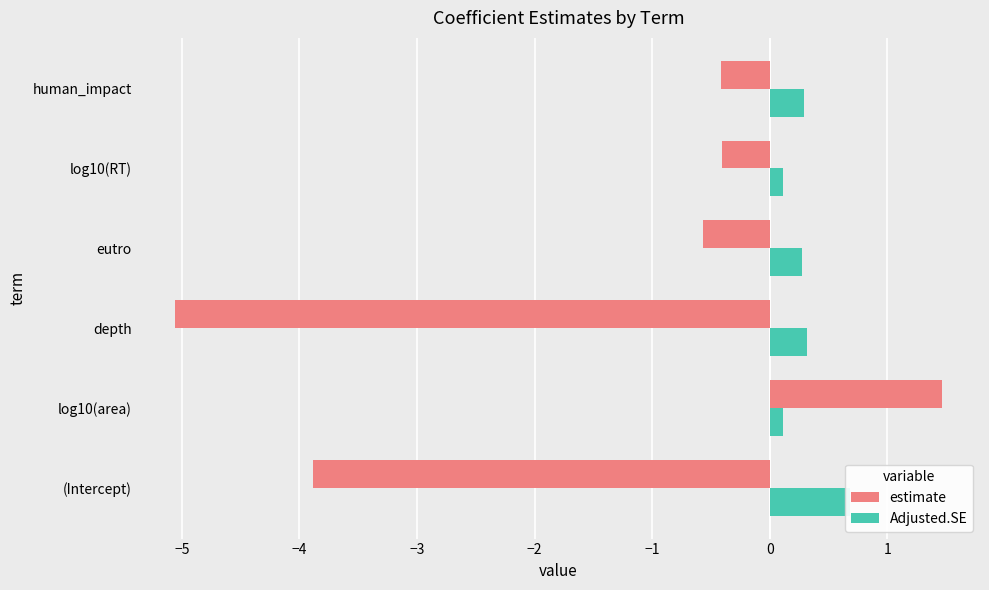

At how many categories does at least one series exceed -3?

6